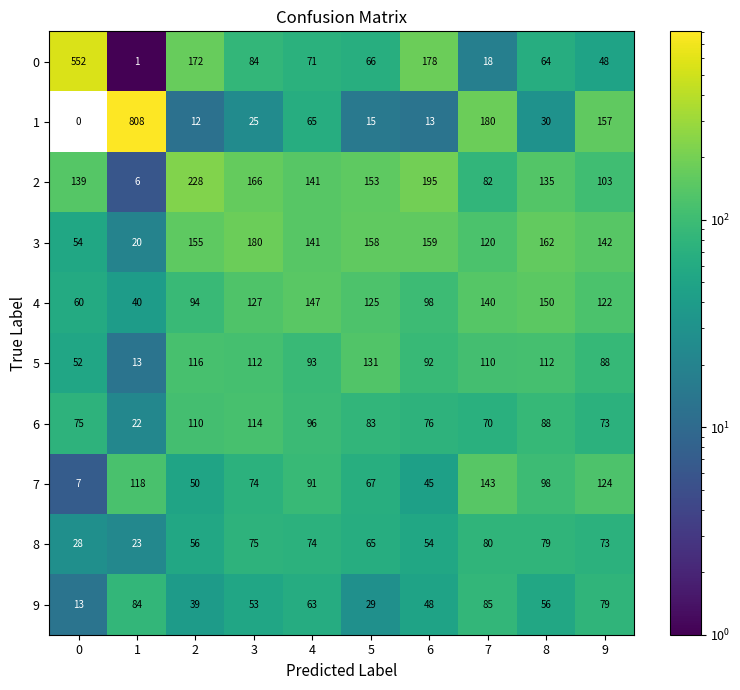

What is the maximum value shown in the chart?

808